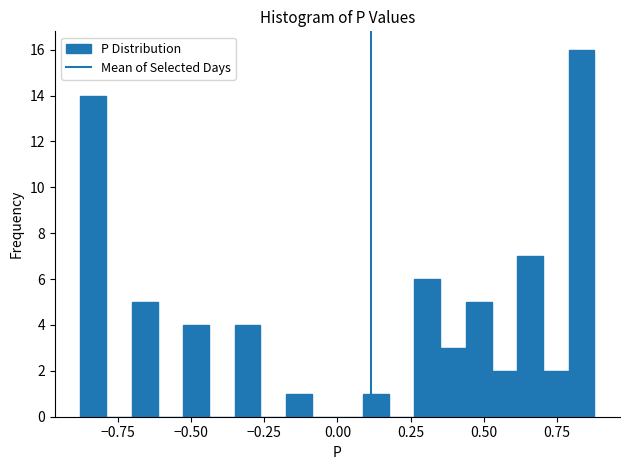

Around what value on the x-axis is the tallest bar? Give the approximate position of its centre, as read against the axis.

0.85